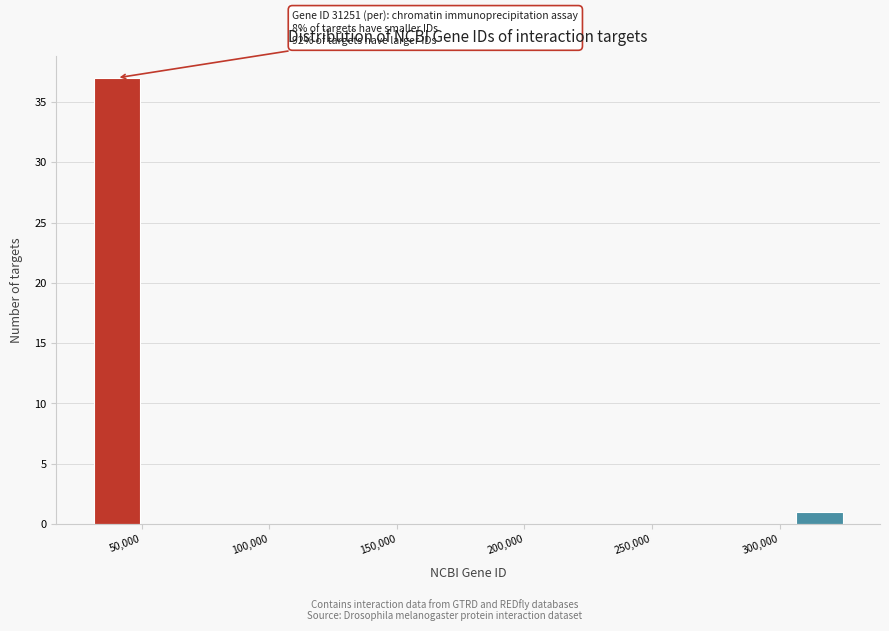

Read against the x-axis, roughly where is the centre of the tallest bar?

40000